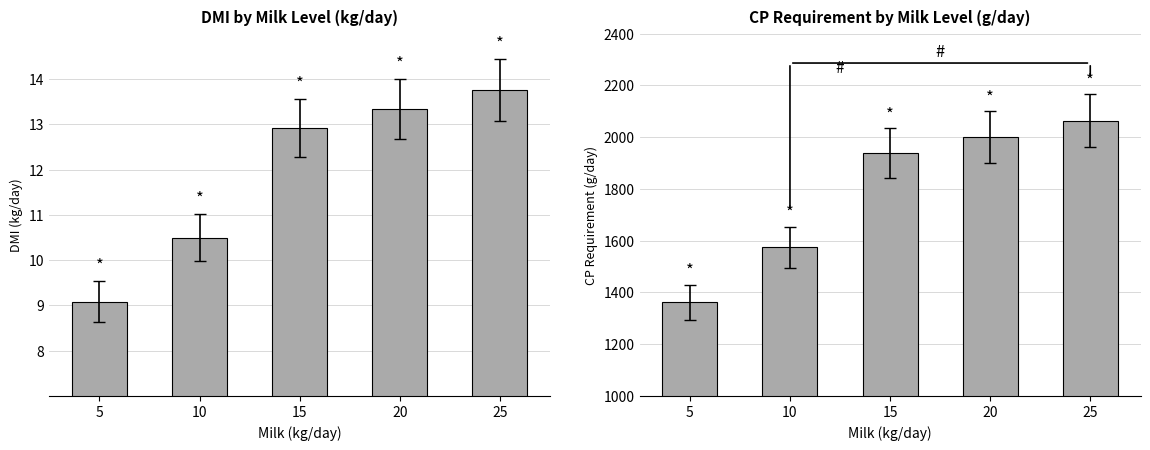

What value does the dmi series have at 15?

12.9